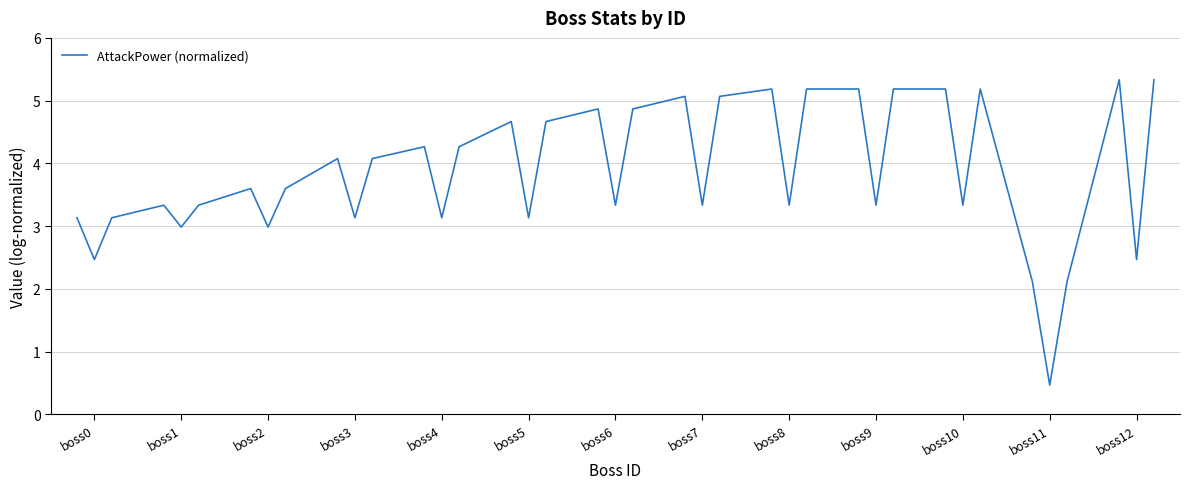

What is the difference between the maximum and minimum values?

4.9